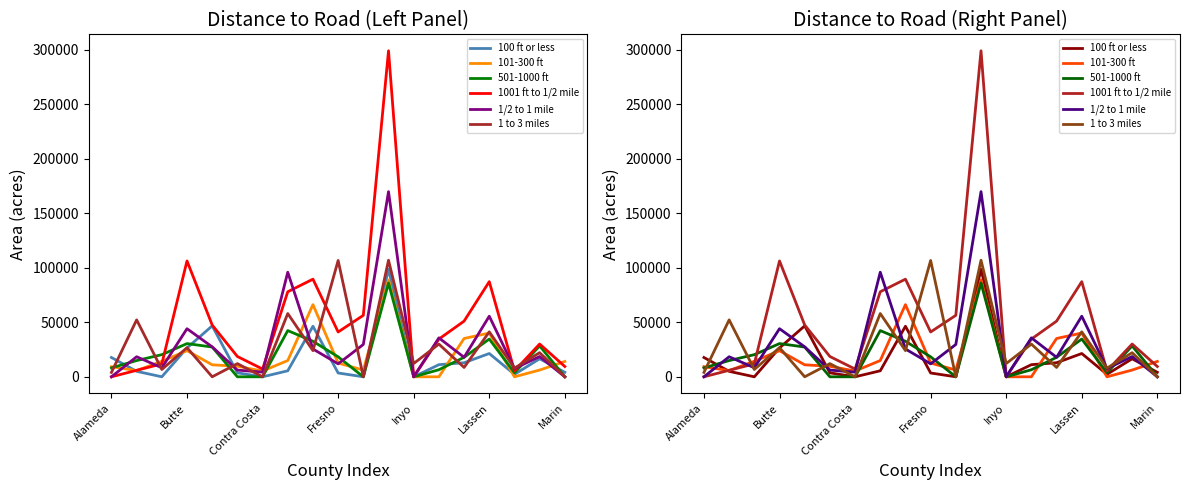

Between Butte and 11, which is larger?

11